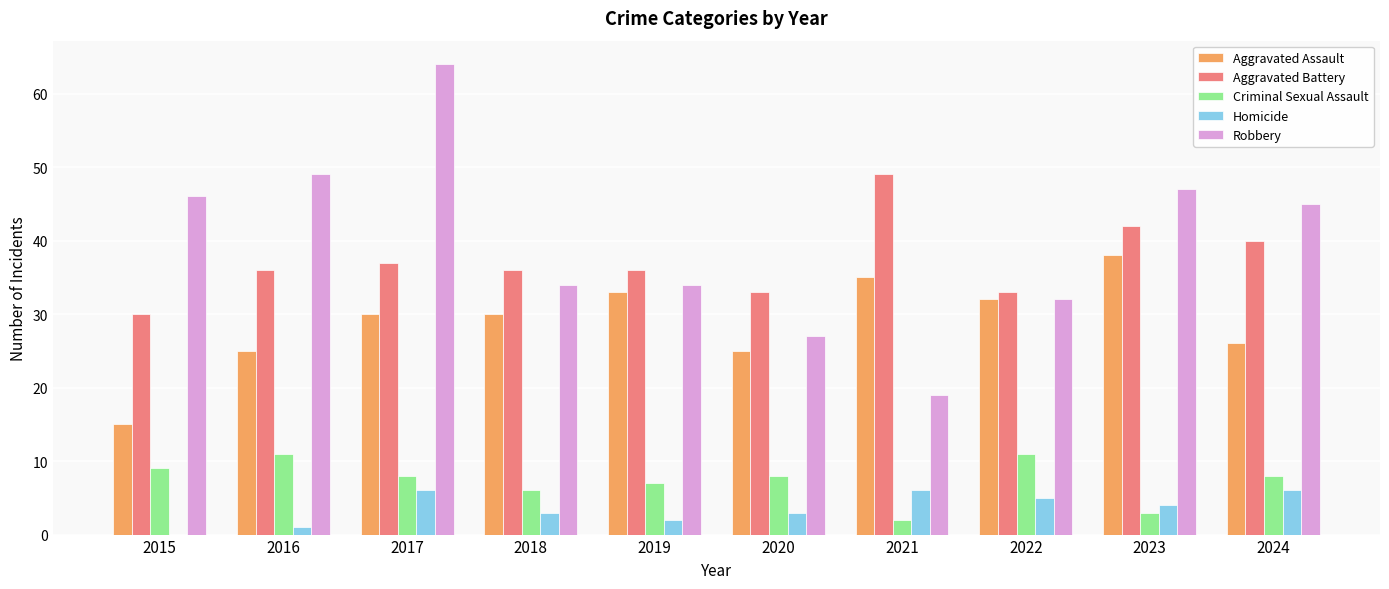

At which label does Robbery first exceed 45?

2015